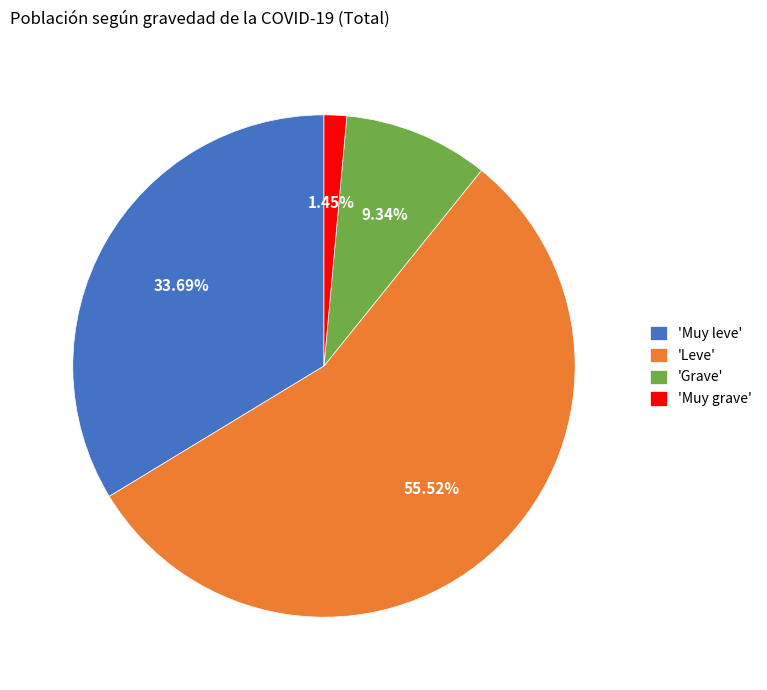

Which category has the biggest portion of the pie?

'Leve'